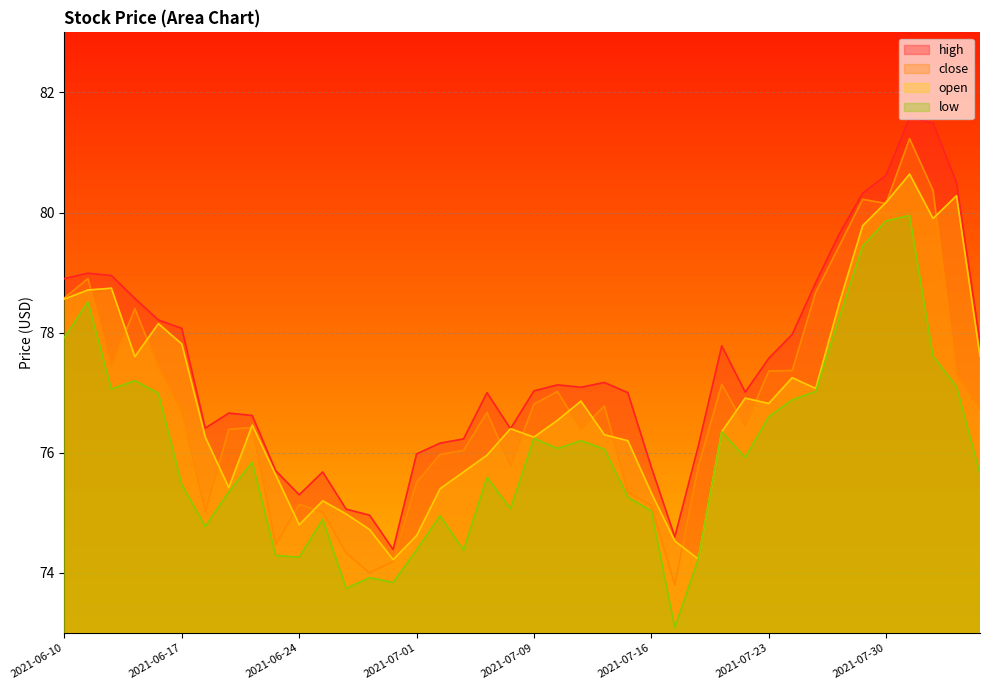

Is it true that low equals 44.3 at 2021-06-30?

False